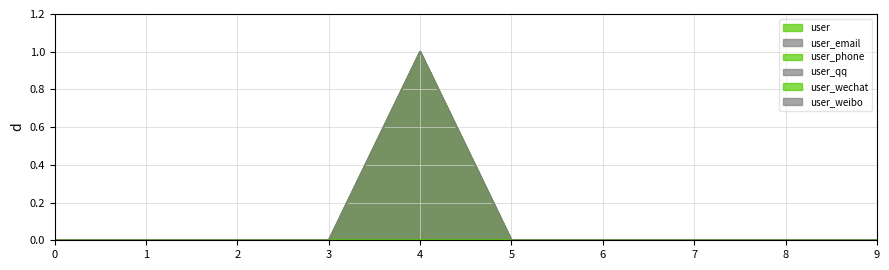

Is the value of user_weibo at 4 greater than the value of user_email at 5?

Yes